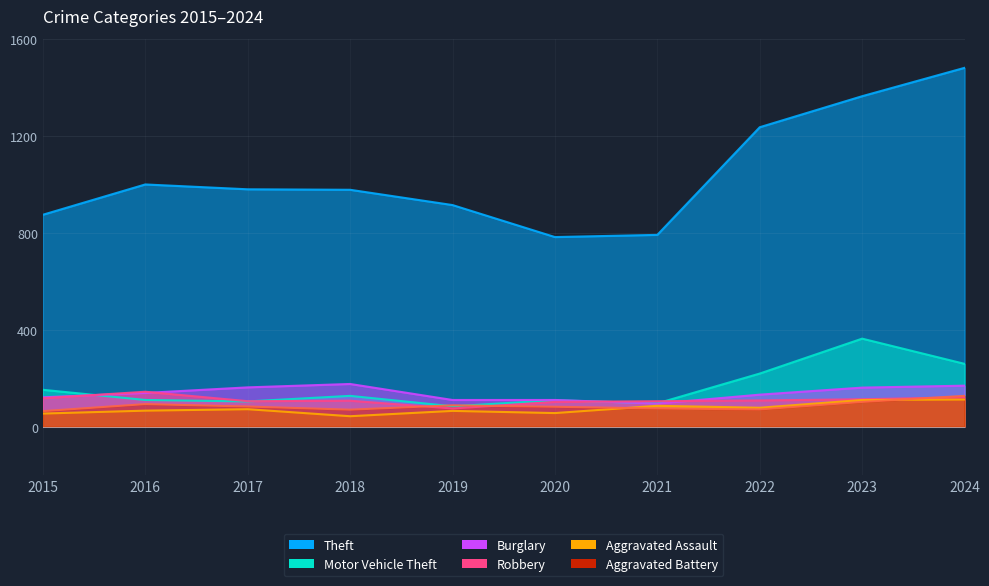

What is the difference between the highest and lowest values at 2023?

1261